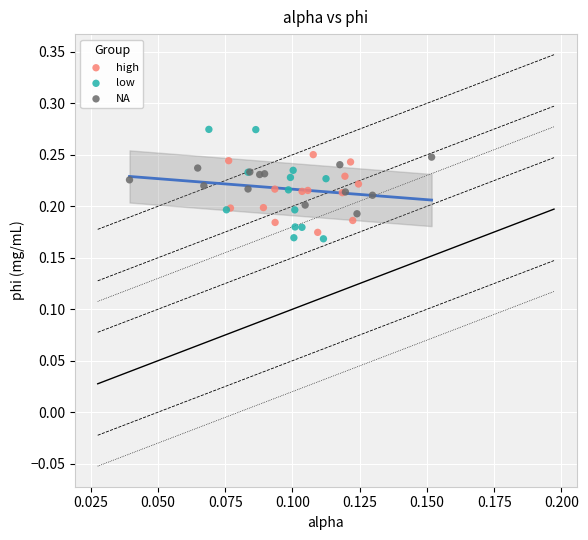

What are all the series names shown in the legend?

high, low, NA